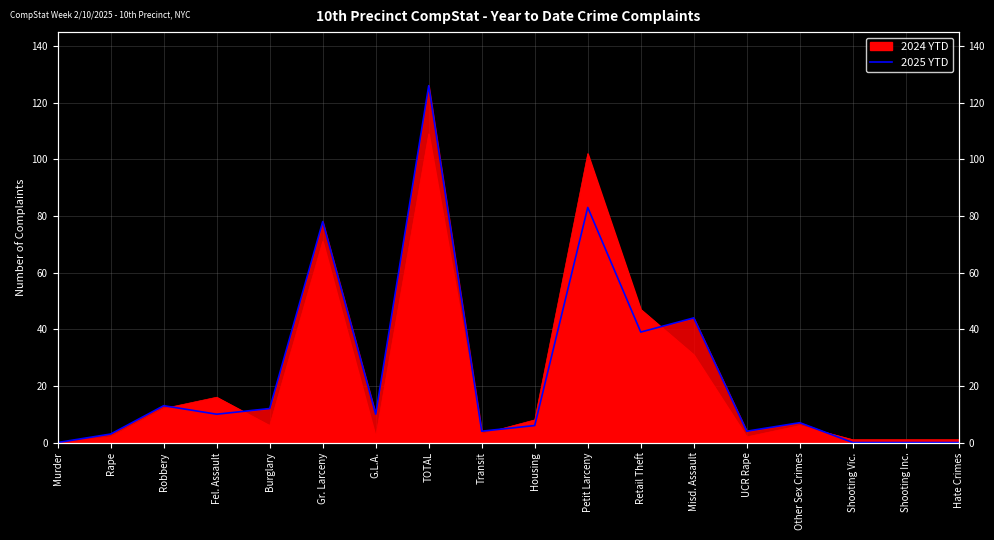

Reading left to right, extract all data points from this chart.

Murder=0	Rape=3	Robbery=13	Fel. Assault=10	Burglary=12	Gr. Larceny=78	G.L.A.=10	TOTAL=126	Transit=4	Housing=6	Petit Larceny=83	Retail Theft=39	Misd. Assault=44	UCR Rape=4	Other Sex Crimes=7	Shooting Vic.=0	Shooting Inc.=0	Hate Crimes=0